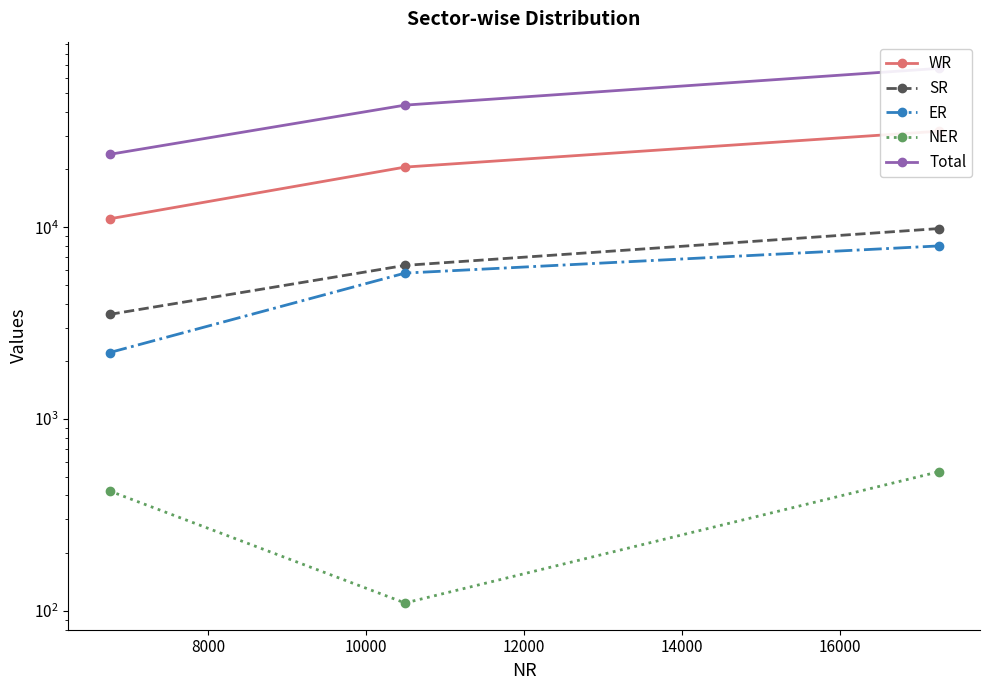

Is this an area chart (filled region under the line)?

No